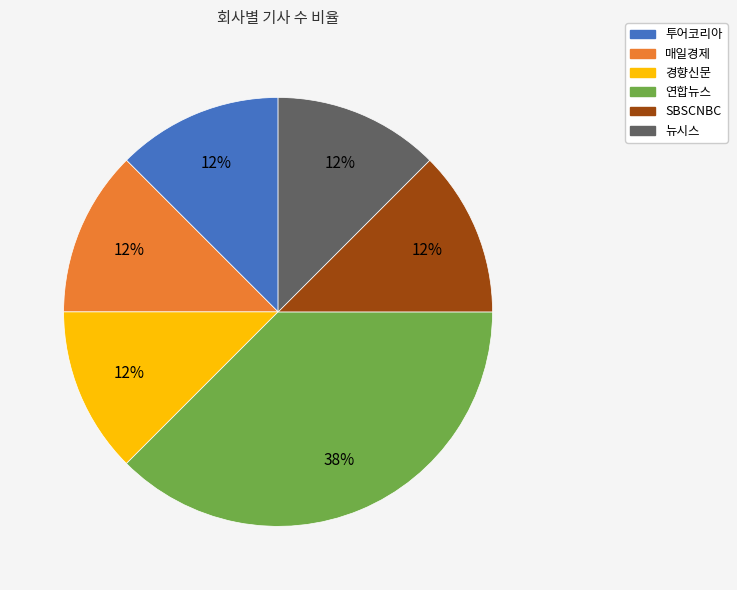

Which slice is the largest?

연합뉴스